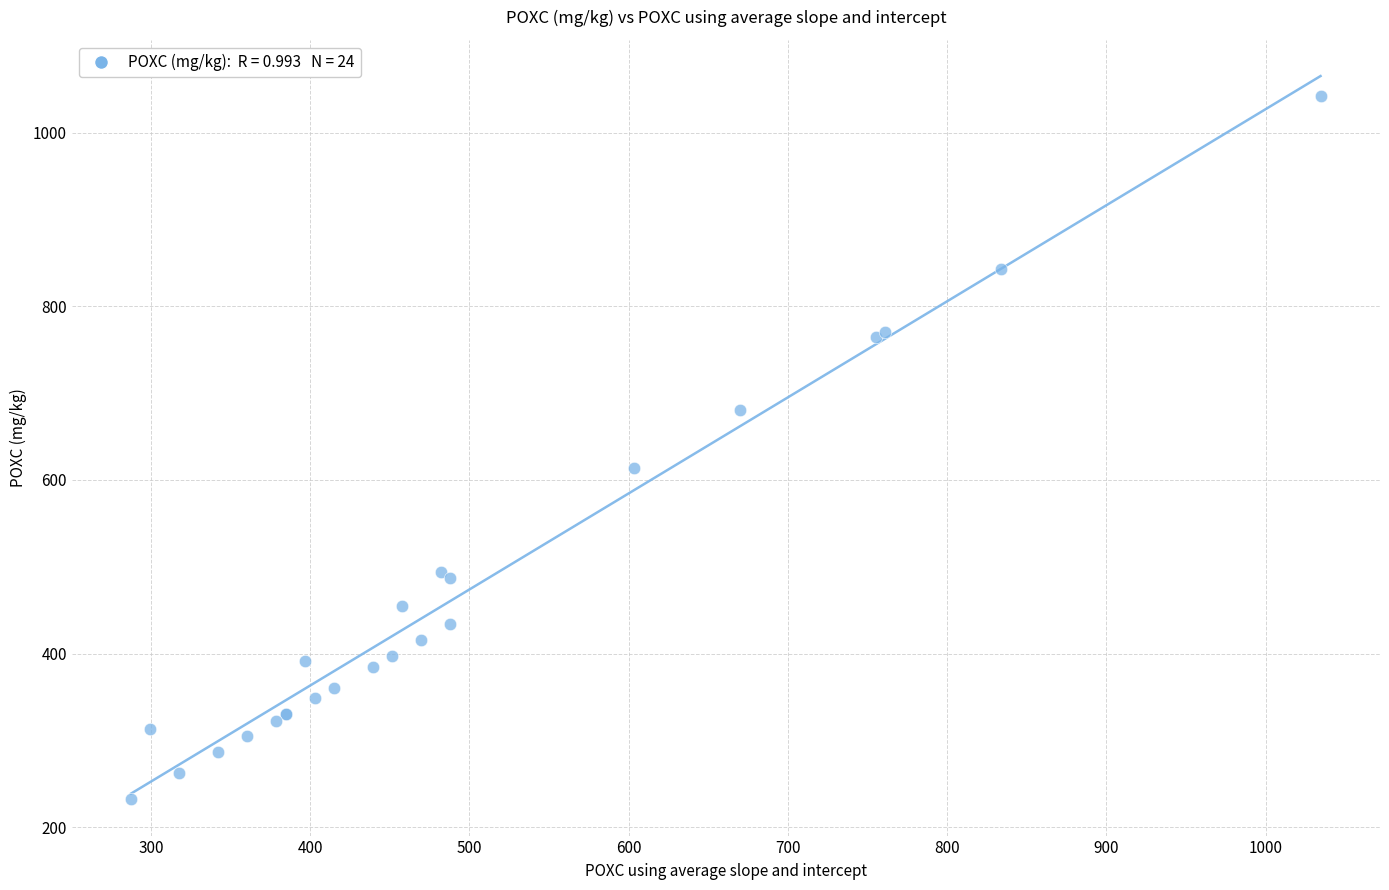

What Y value in the scatter plot is closest to 637?

614.2